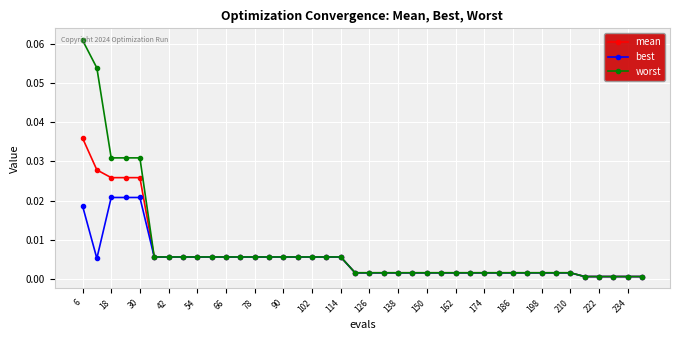

How many lines are shown in the chart?

3